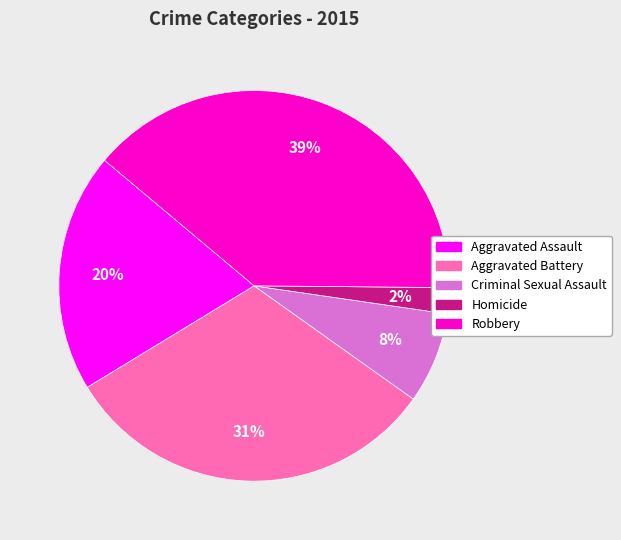

Do Aggravated Assault and Homicide together represent more than half of the pie?

No